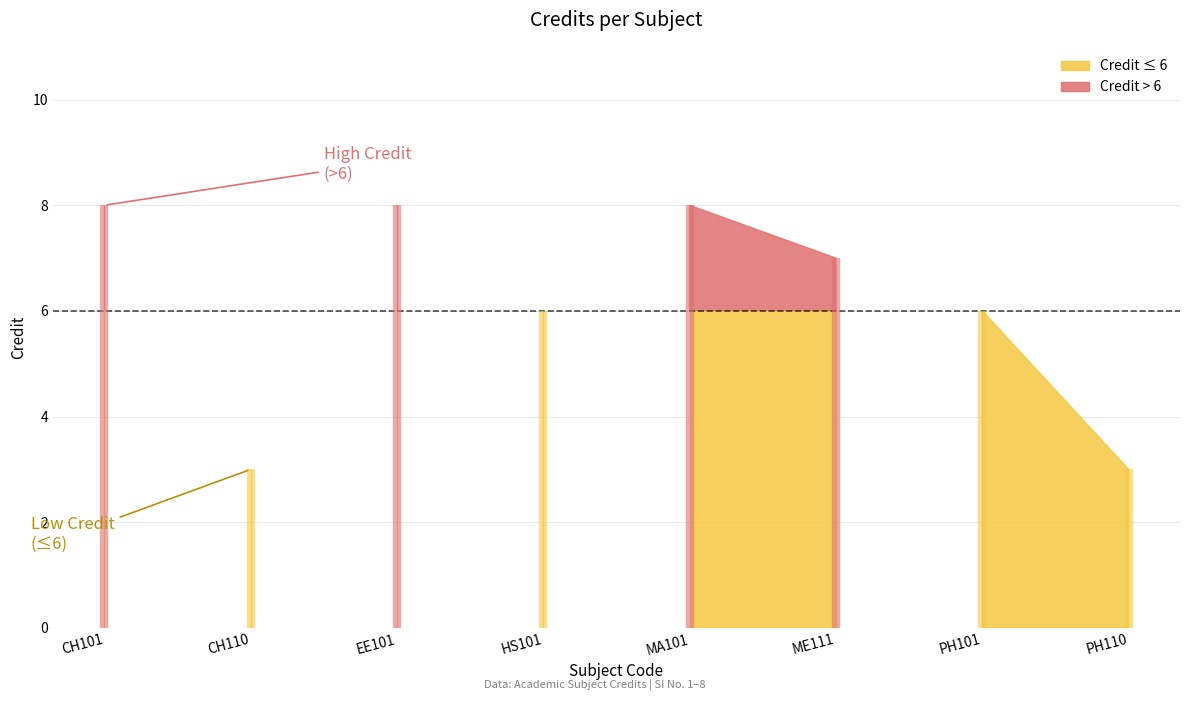

The value at MA101 is 5. True or false?

False